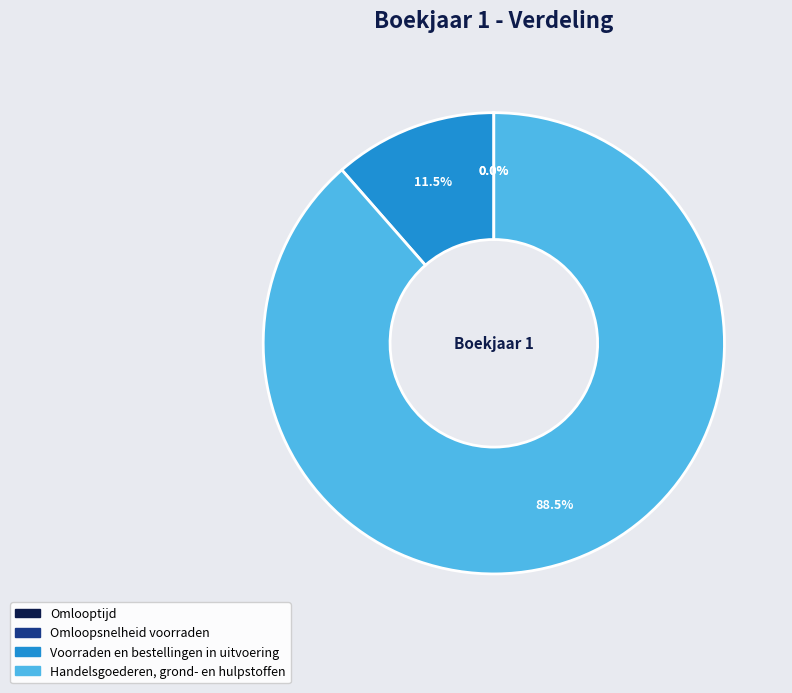

What is the ratio of the value at Handelsgoederen, grond- en hulpstoffen to the value at Voorraden en bestellingen in uitvoering?

7.7